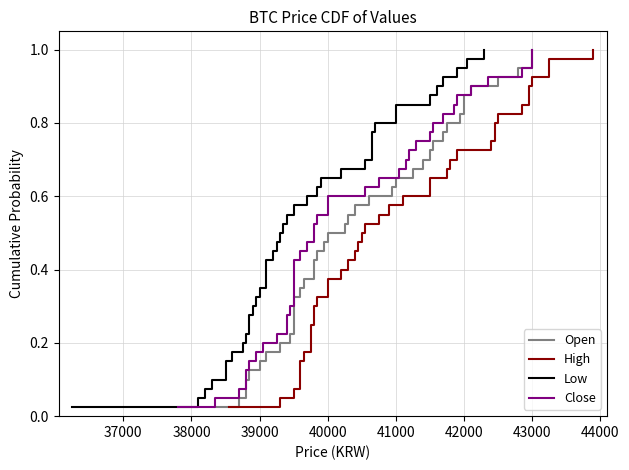

Is the value of Low at 13 greater than the value of Close at 12?

Yes